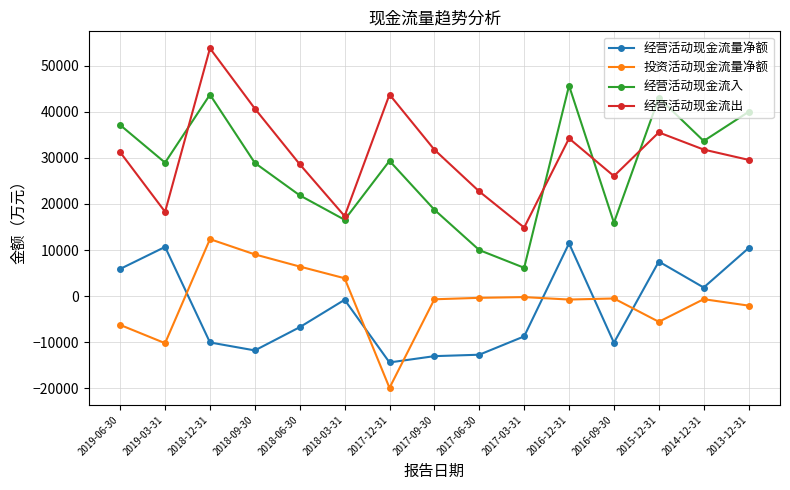

Between 2018-06-30 and 2017-03-31, which series saw the biggest shift?

经营活动现金流入